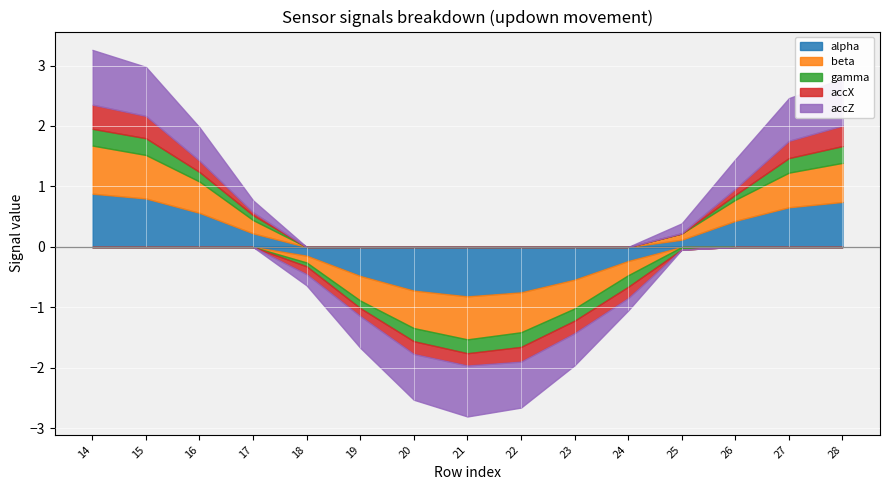

Is the value of beta at 27 greater than the value of accZ at 25?

Yes